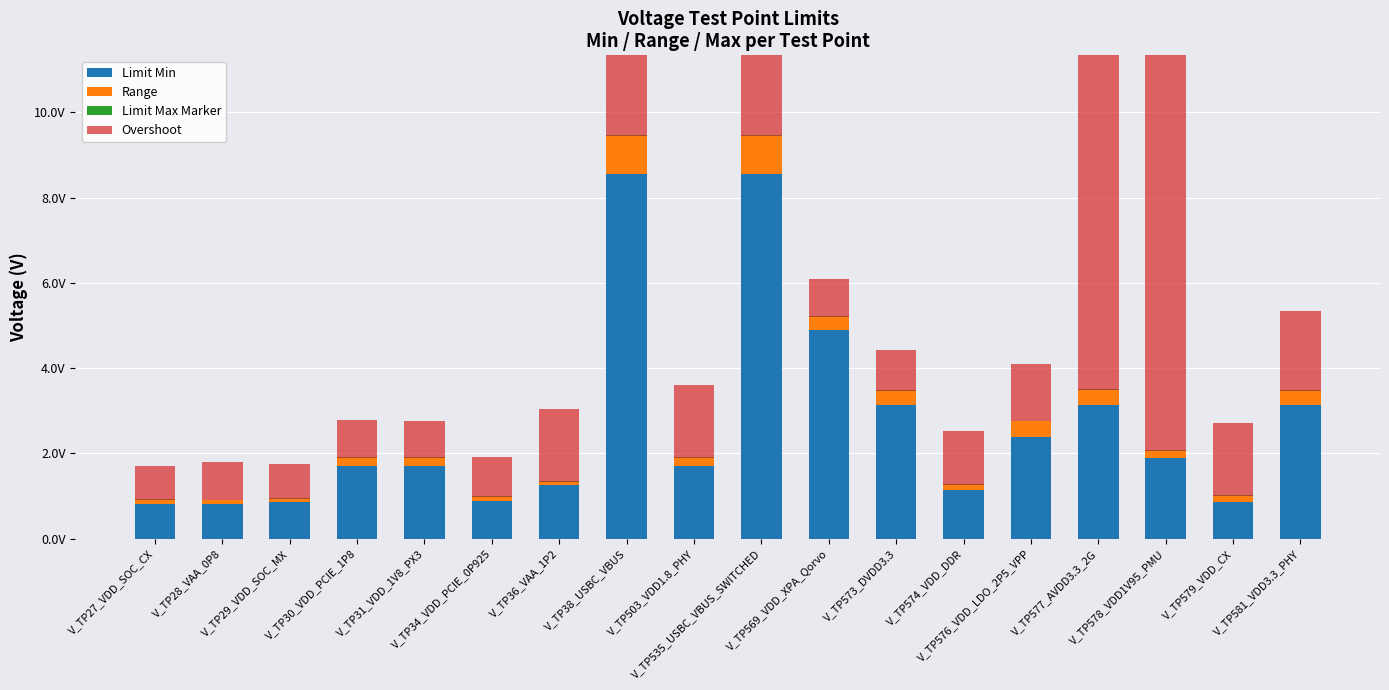

Is it true that Overshoot equals 1.7 at V_TP576_VDD_LDO_2P5_VPP?

False